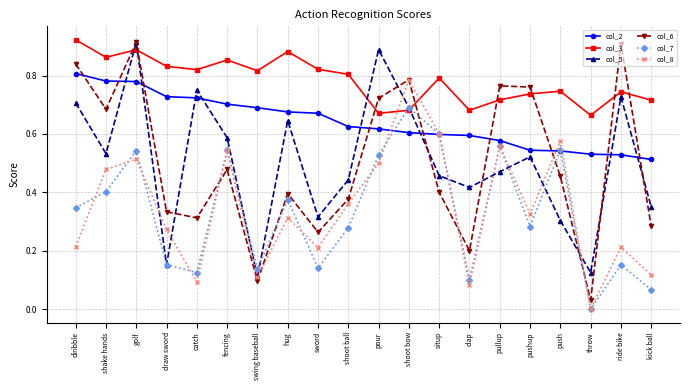

Does the chart have visible grid lines?

Yes